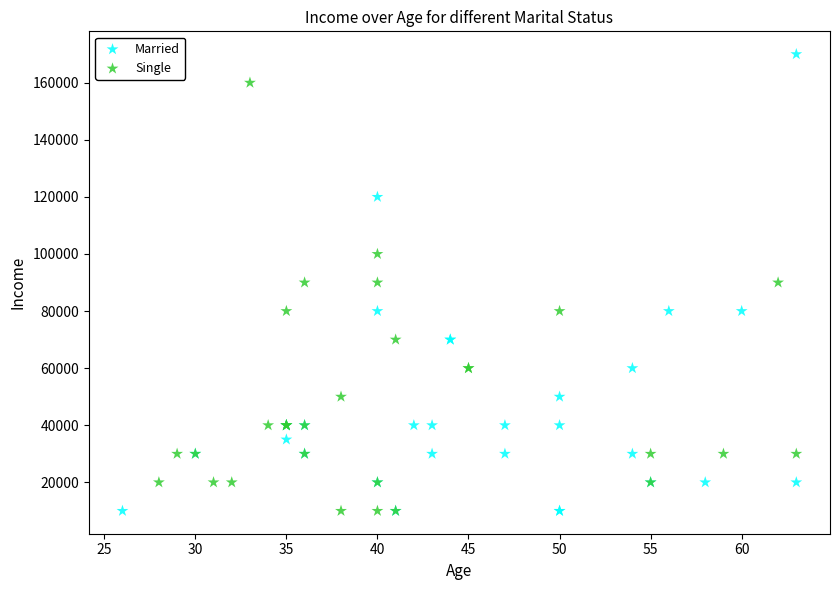

Which series has the widest spread of Y values?

Married